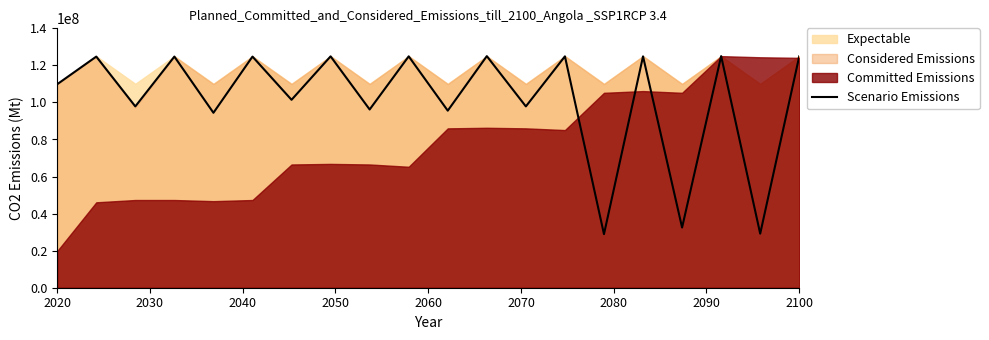

Reading right to left, transcribe all the data shown in this chart.

124872579.0	29179408.8	125000000.0	32492354.7	124872579.0	28924566.8	124872579.0	97859327.2	125000000.0	95565749.2	124872579.0	96202854.2	124872579.0	101427115.2	124745158.0	94418960.2	124745158.0	97859327.2	124745158.0	109836901.1